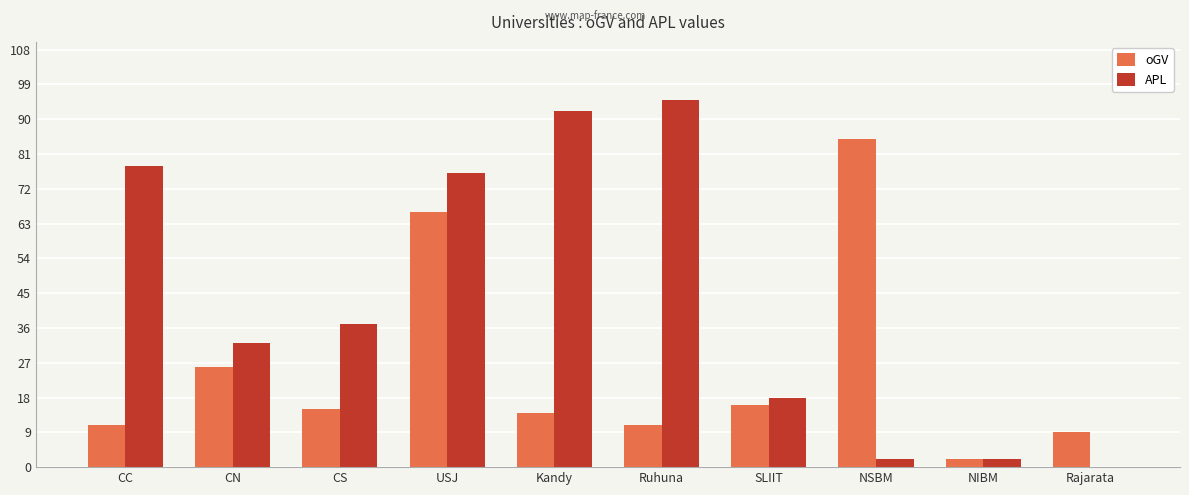

Is it true that APL equals 95 at Ruhuna?

True